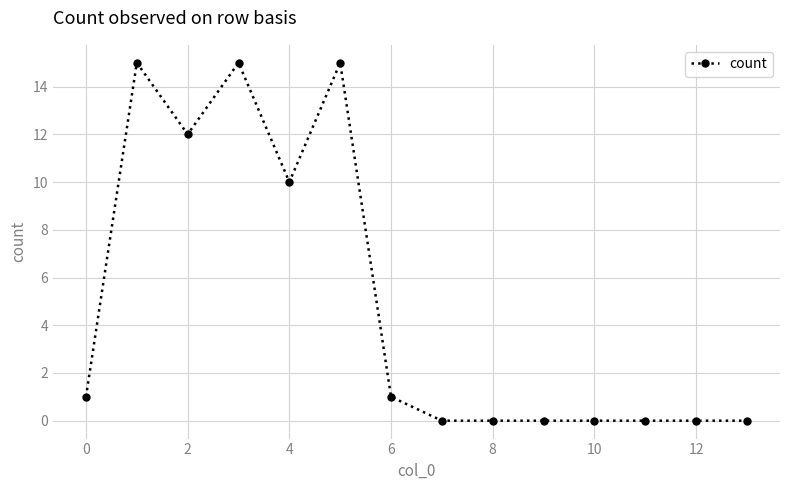

Reading left to right, what are all the values shown in this chart?

1	15	12	15	10	15	1	0	0	0	0	0	0	0